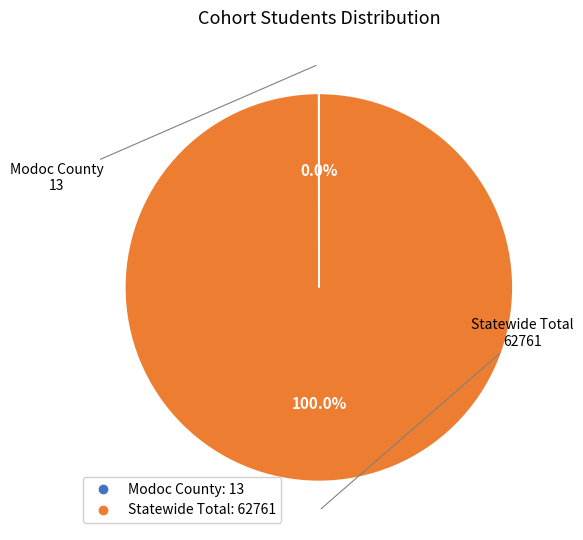

What percentage is the Statewide Total slice, to the nearest percent?

100%